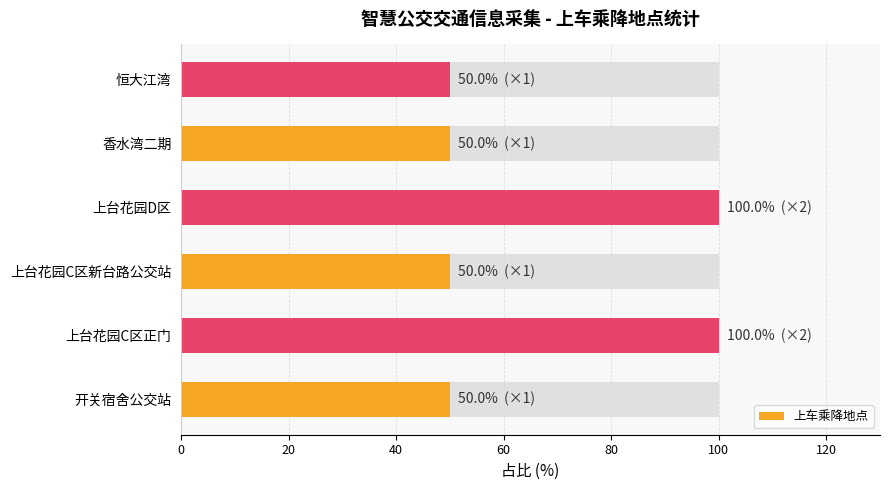

True or false: the data shows 53 at 上台花园C区正门.

False